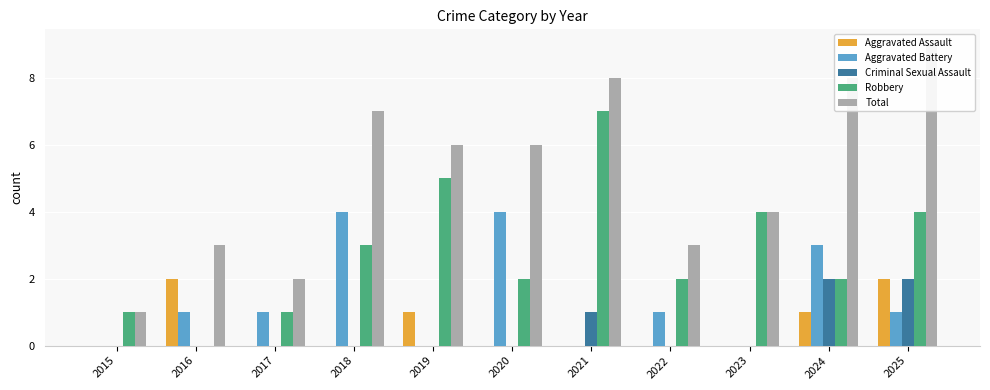

At how many categories does at least one series exceed 4?

6